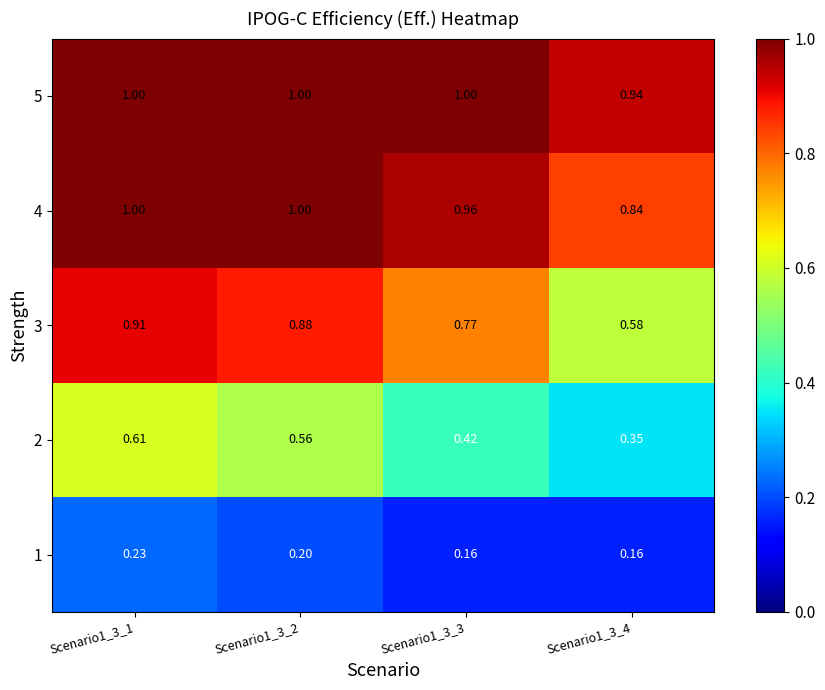

What is the difference between the highest and lowest values at Scenario1_3_2?

0.8